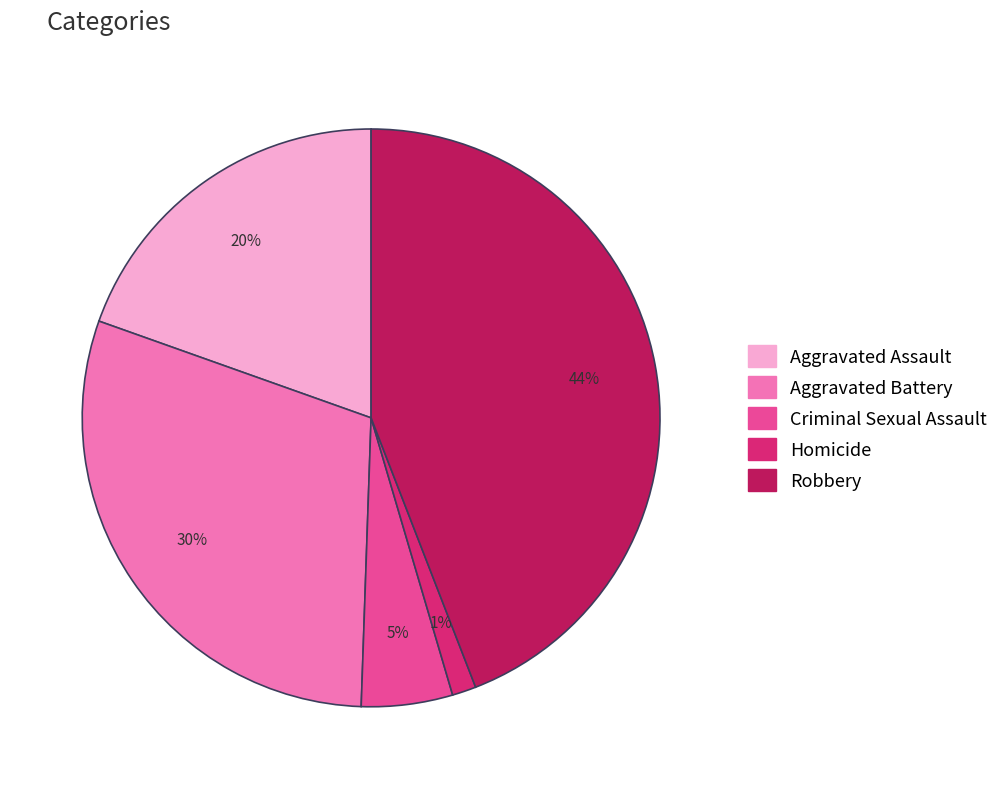

To the nearest percent, what portion does Robbery represent?

44%